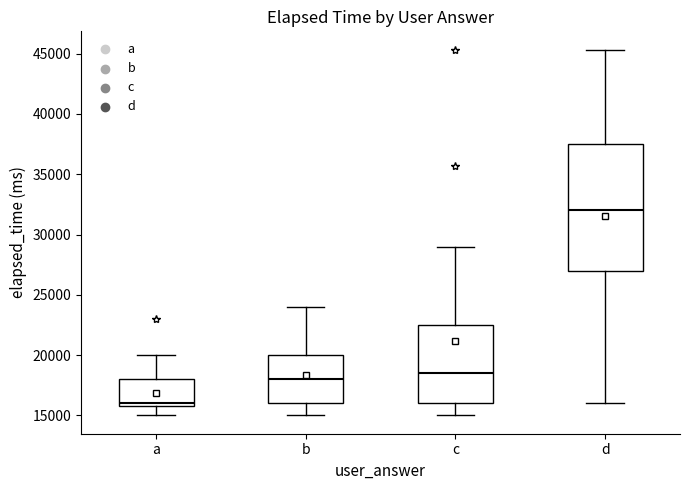

Where does the median line of the box for b sit on the y-axis? The values are not printed on the chart, so give them approximately, as read against the axis.

18000